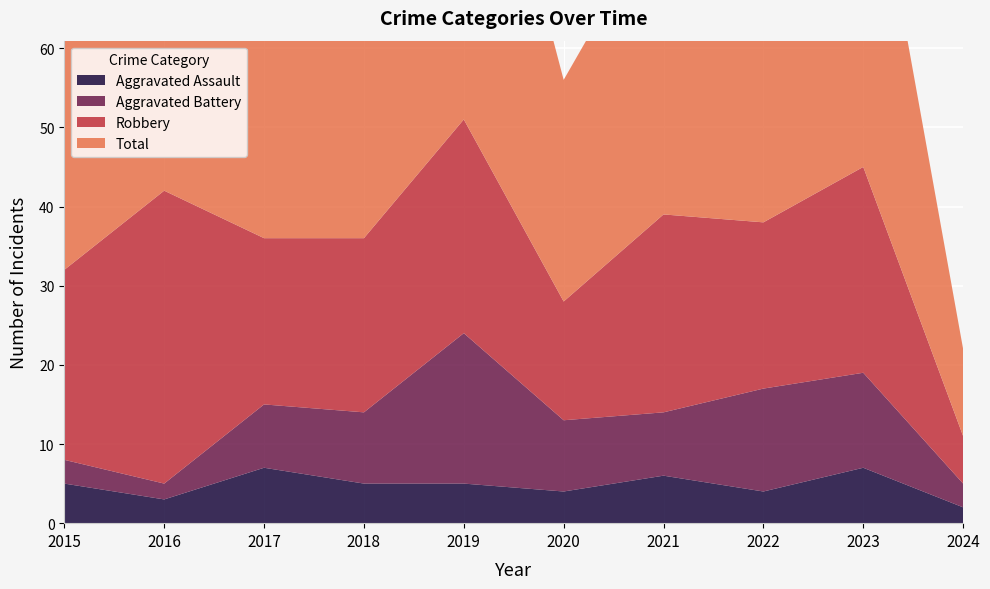

Reading left to right, what are all the values shown in this chart?

Aggravated Assault: 5	3	7	5	5	4	6	4	7	2
Aggravated Battery: 3	2	8	9	19	9	8	13	12	3
Robbery: 24	37	21	22	27	15	25	21	26	6
Total: 32	42	36	38	53	28	39	39	47	11